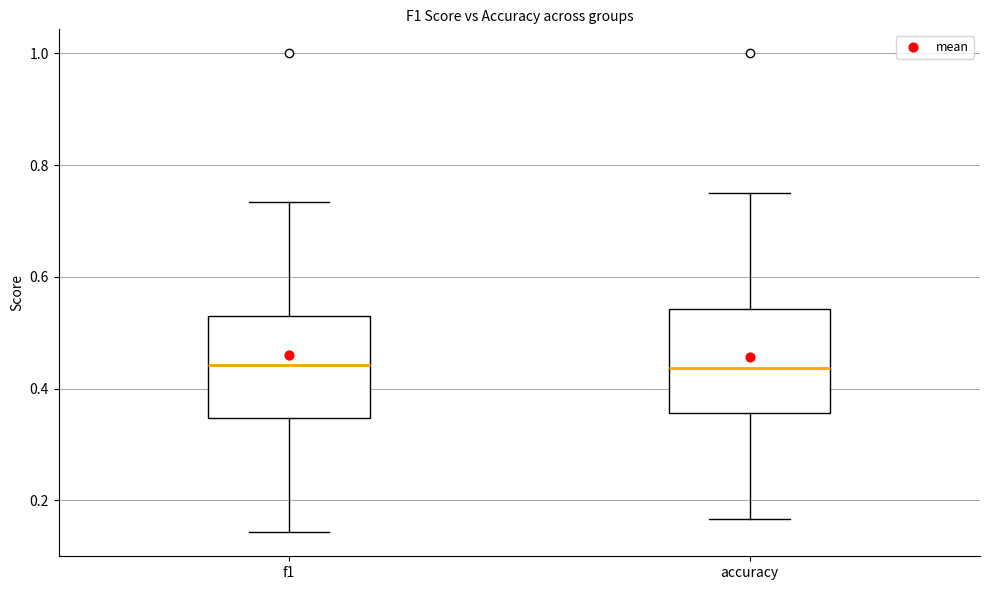

Where is the upper edge of the box for f1 on the y-axis? The values are not printed on the chart, so give them approximately, as read against the axis.

0.52